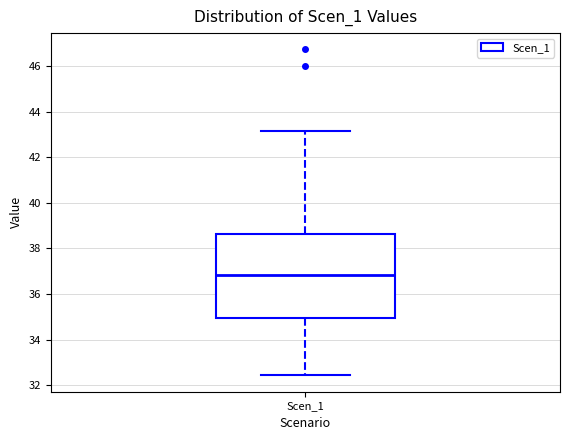

Read this box plot against the y-axis: the position of the median line, the range covered by the box, and the ends of both whiskers. The values are not printed on the chart, so give them approximately, as read against the axis.

median 36.8, box 35.0 to 38.6, whiskers 32.4 to 43.2